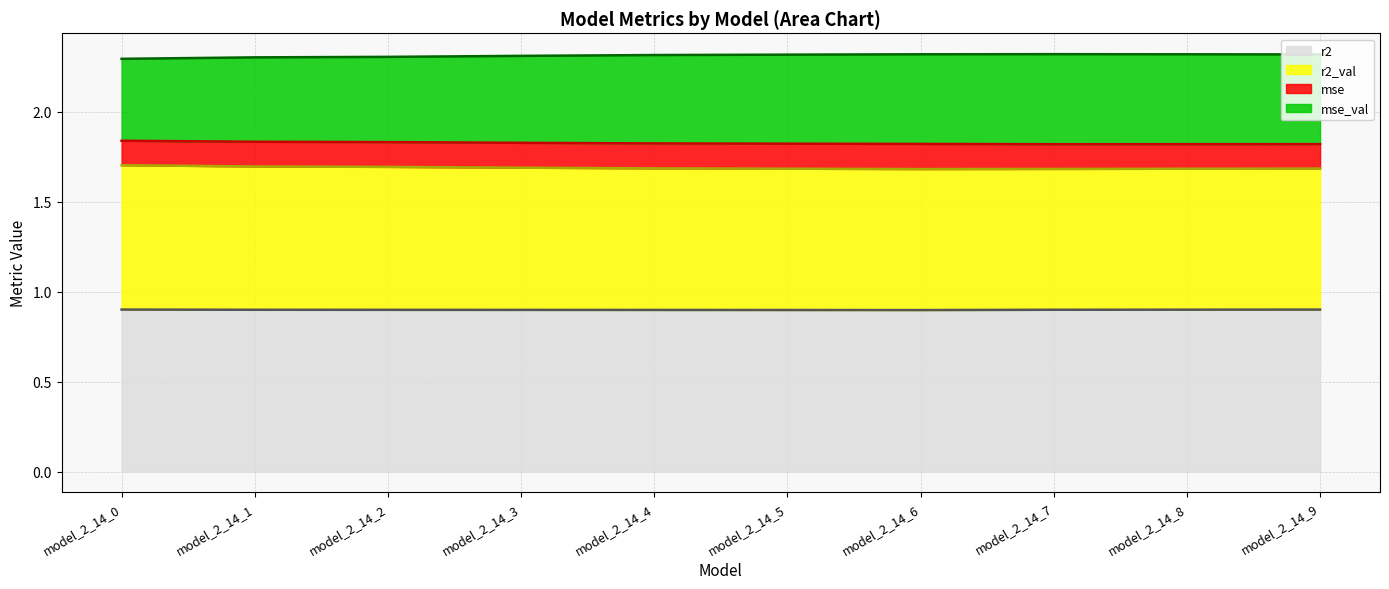

Rank the categories by mse (line) value from highest to lowest.

model_2_14_0, model_2_14_1, model_2_14_2, model_2_14_3, model_2_14_4, model_2_14_5, model_2_14_6, model_2_14_9, model_2_14_8, model_2_14_7